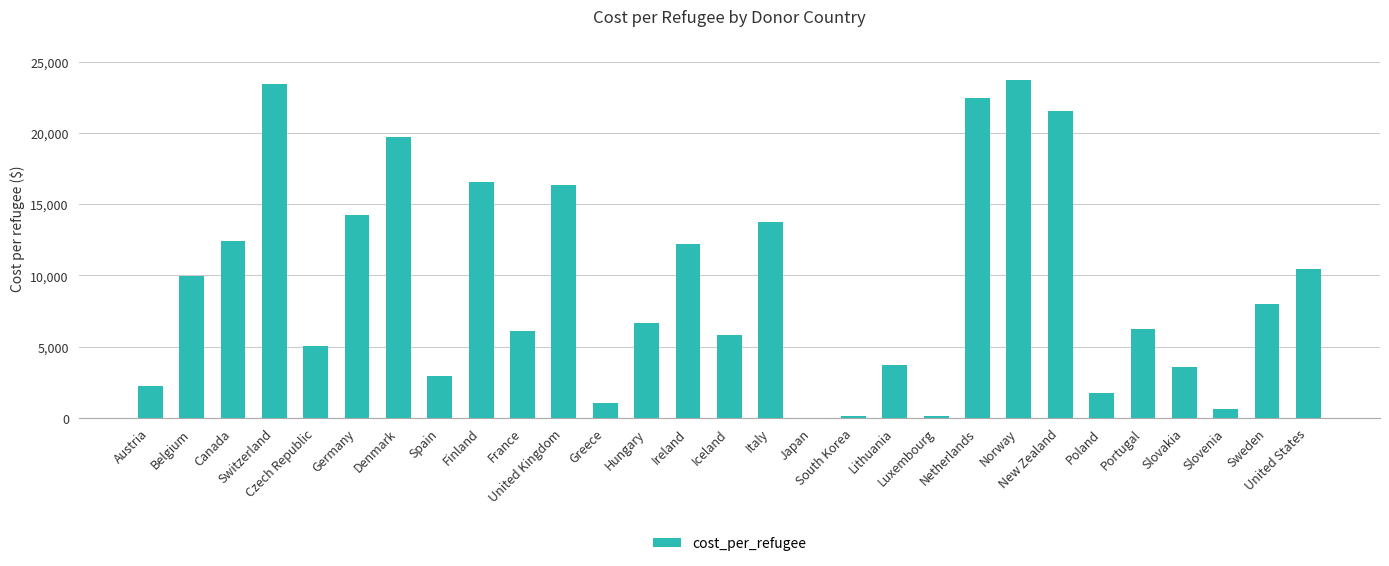

What is the approximate value at Spain?

2950.9